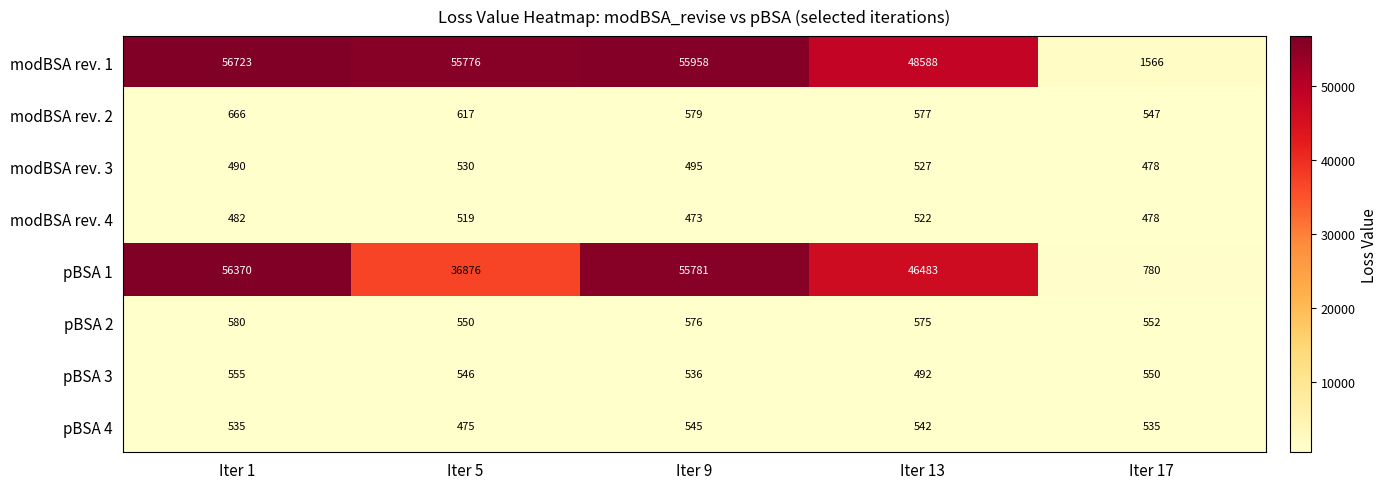

What value does the pBSA 2 series have at Iter 1?

580